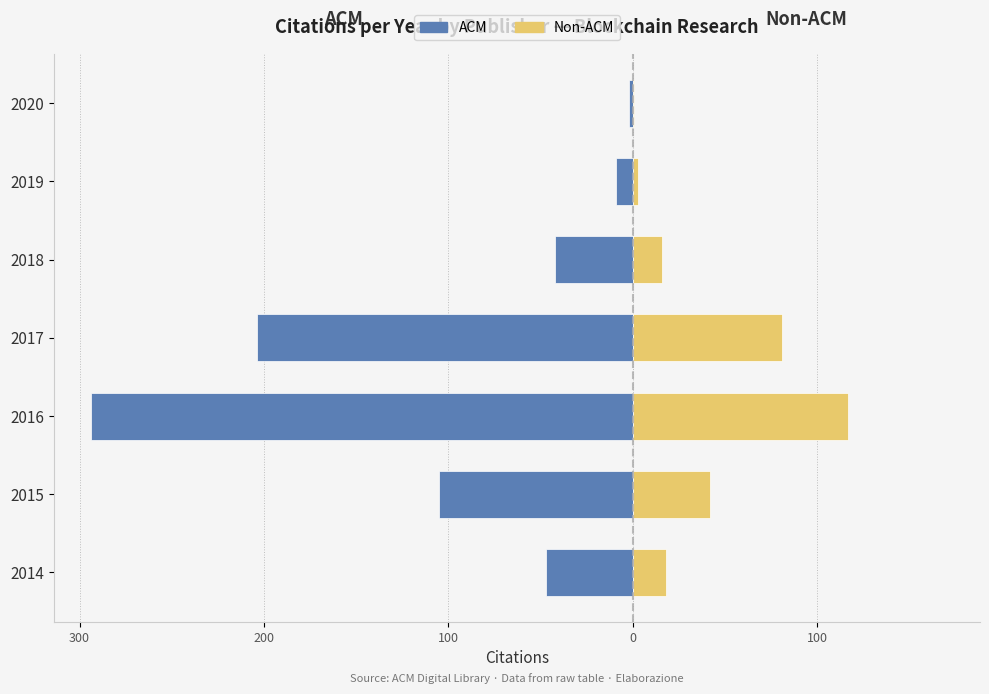

What are all the series names shown in the legend?

ACM, Non-ACM